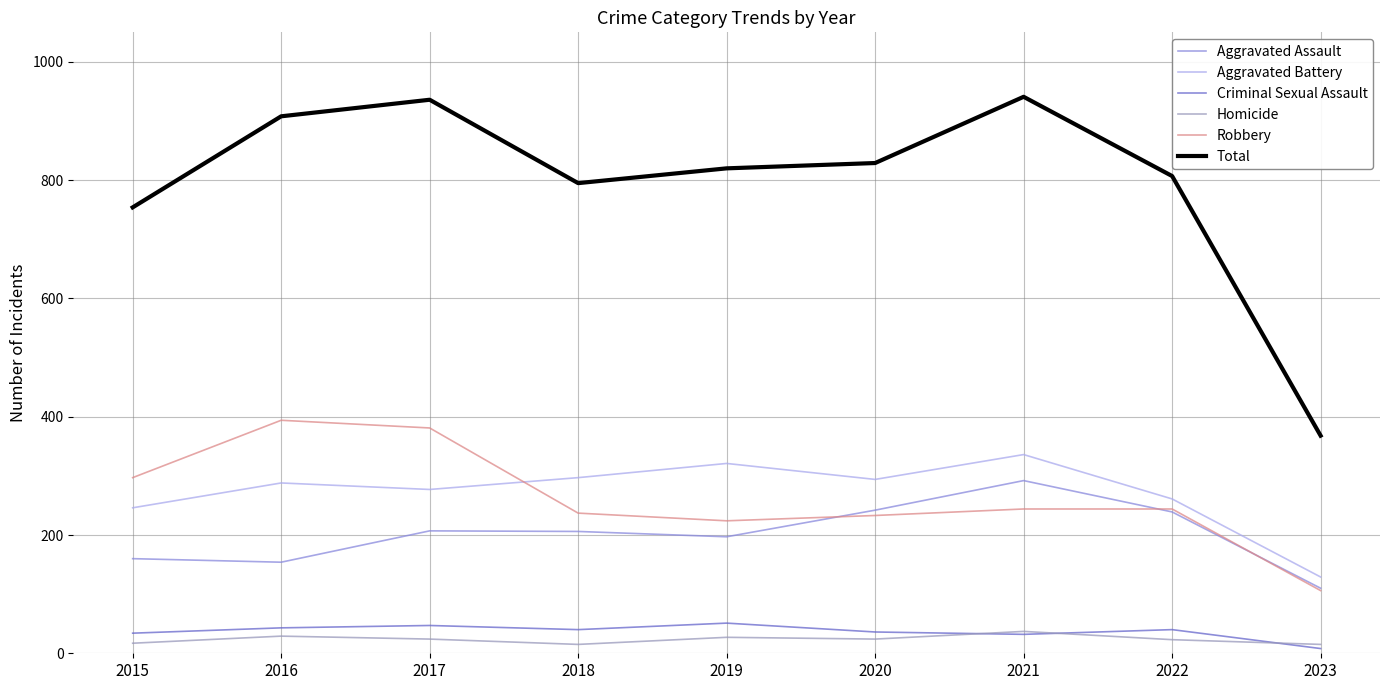

The value of Aggravated Assault at 2018 is 336. True or false?

False